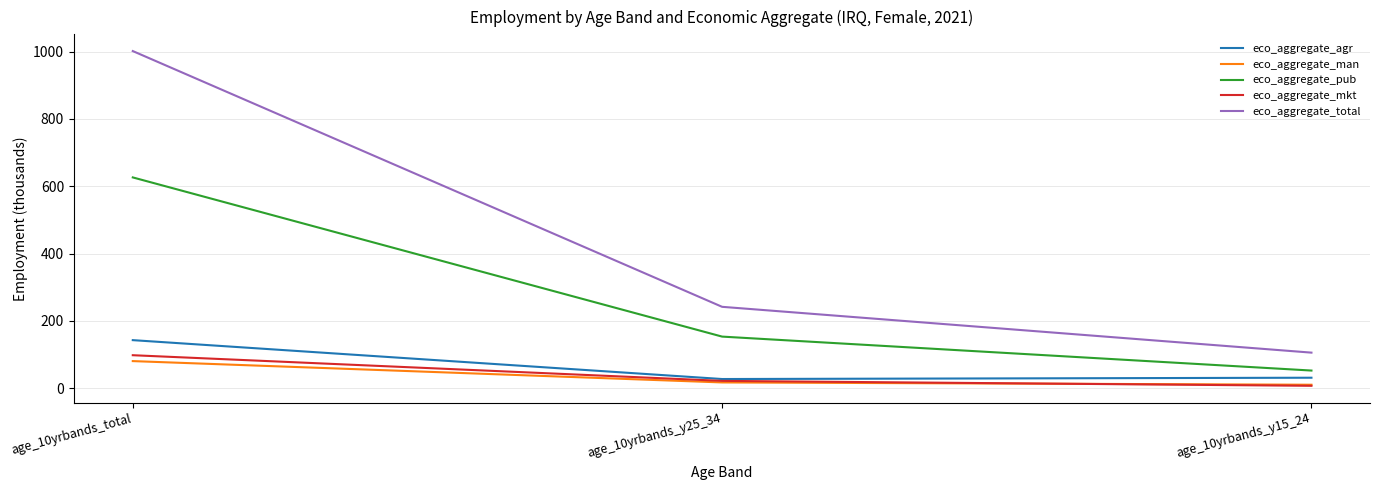

The eco_aggregate_pub series shows 222.4 at age_10yrbands_y25_34. True or false?

False